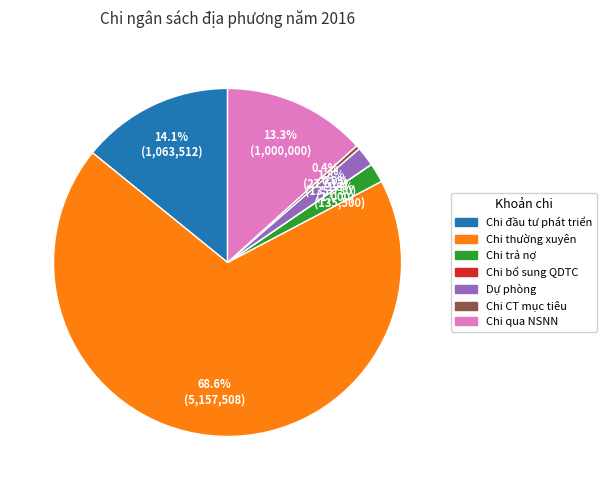

To the nearest percent, what is the average slice percentage?

14%